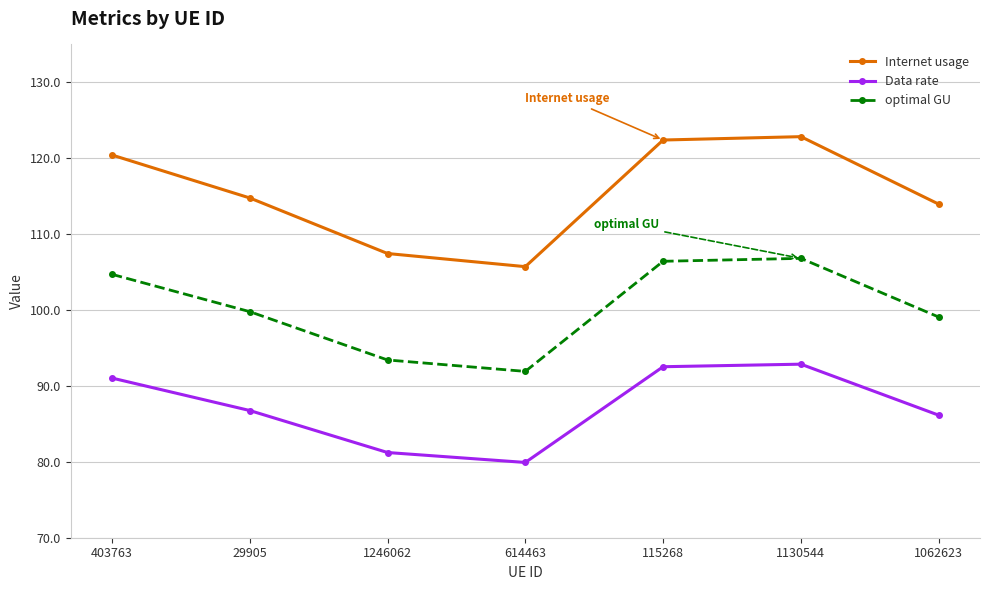

True or false: optimal GU has more than 0 points higher than both neighbors.

True